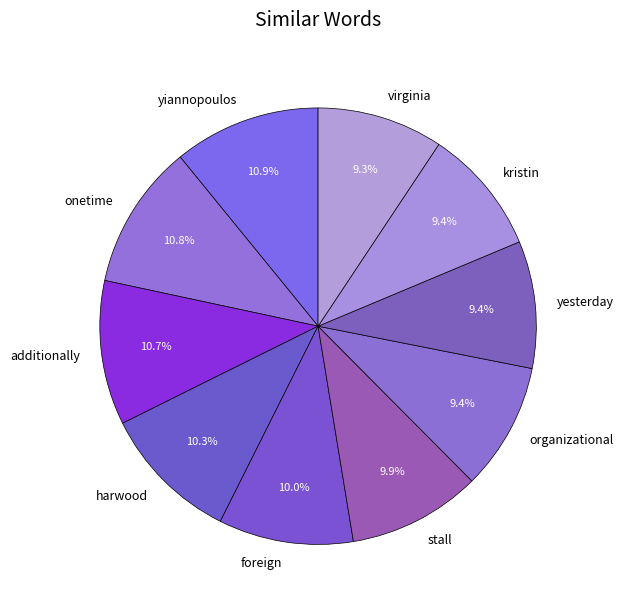

Which has a higher value, onetime or virginia?

onetime